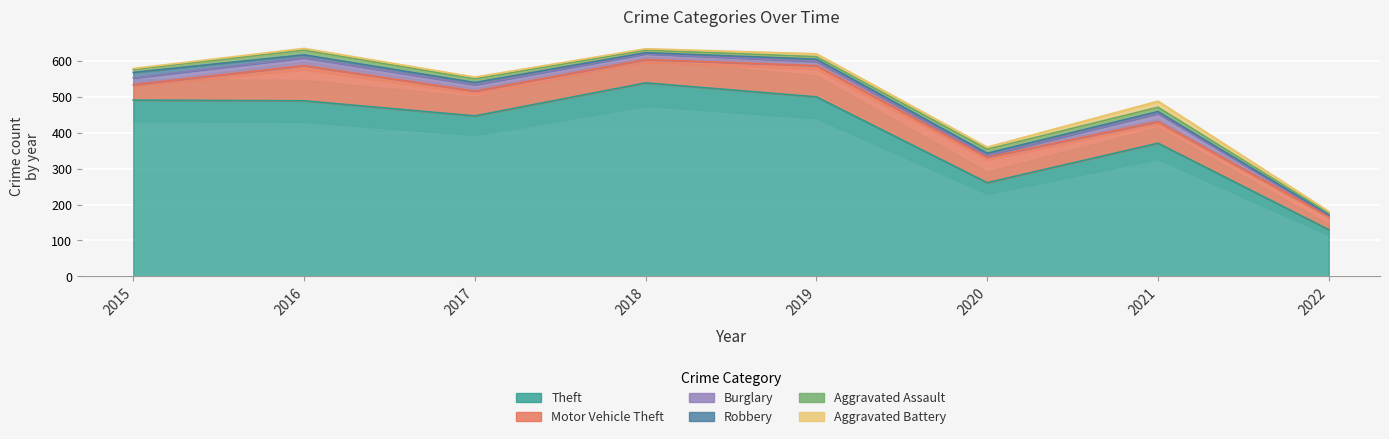

List the series in order of their peak value, lowest first.

Aggravated Assault, Robbery, Aggravated Battery, Burglary, Motor Vehicle Theft, Theft